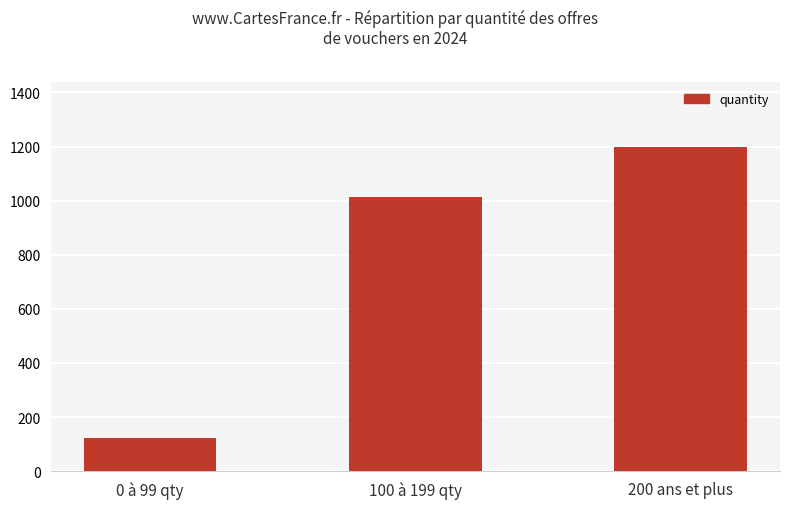

Count the number of categories in the chart.

3